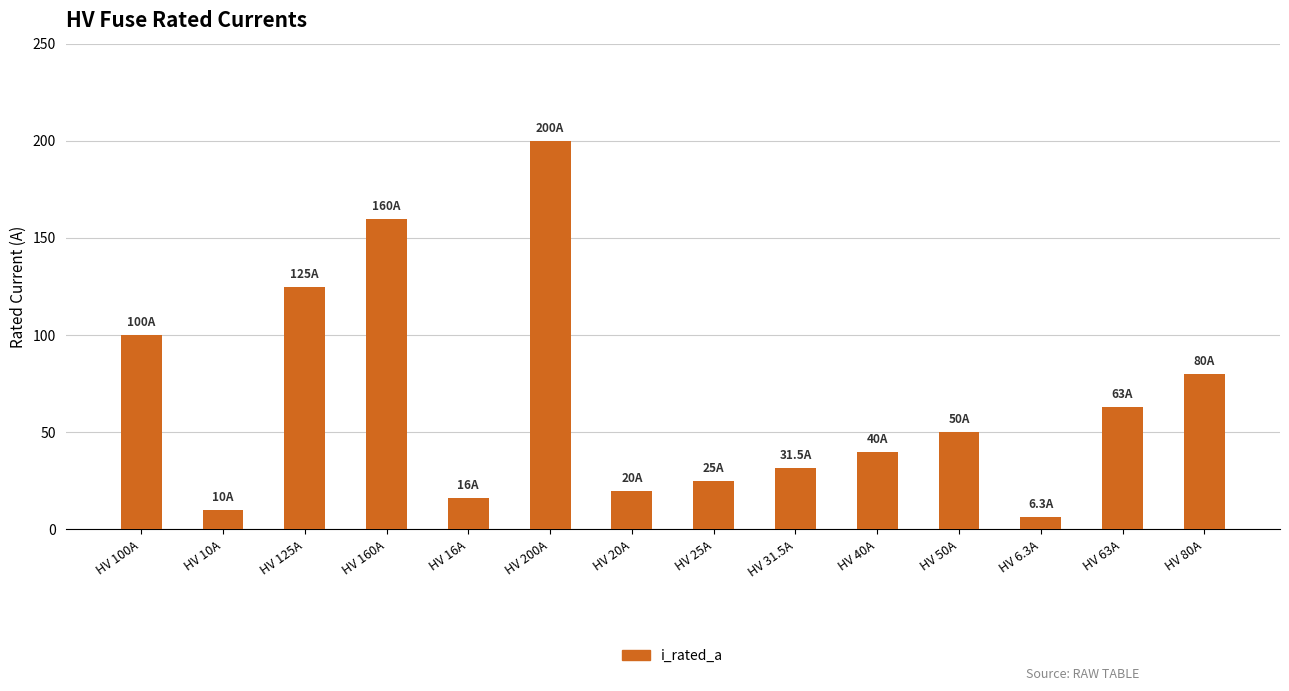

What is the sum of the values at HV 31.5A and HV 100A?

131.5